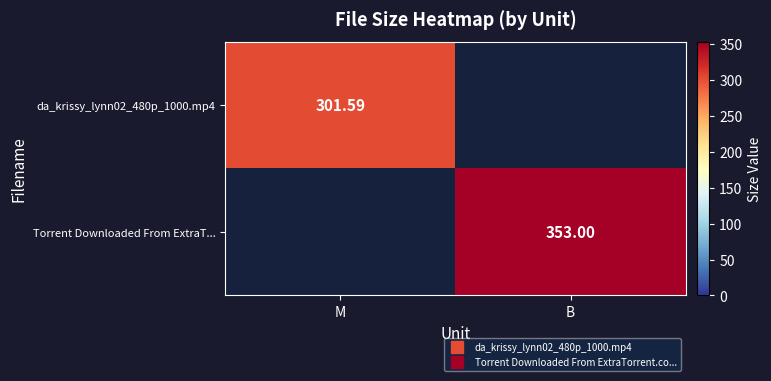

Which series has the largest total across all categories?

Torrent Downloaded From ExtraT...